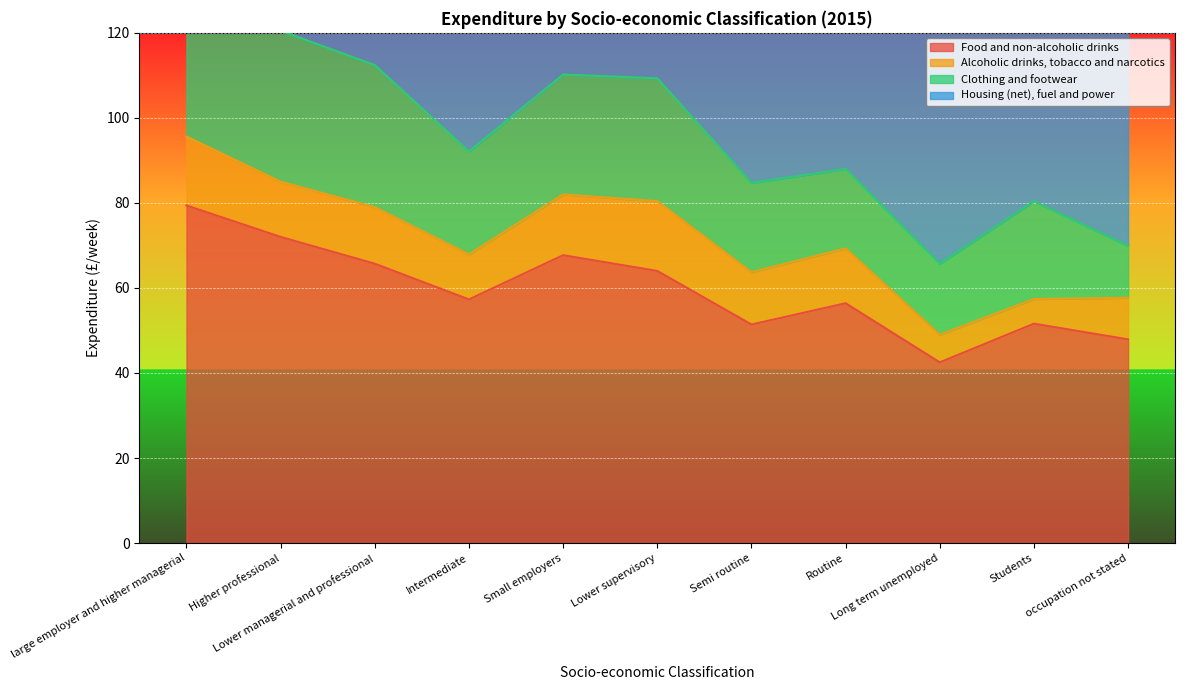

Which series has the largest total across all categories?

Housing (net), fuel and power